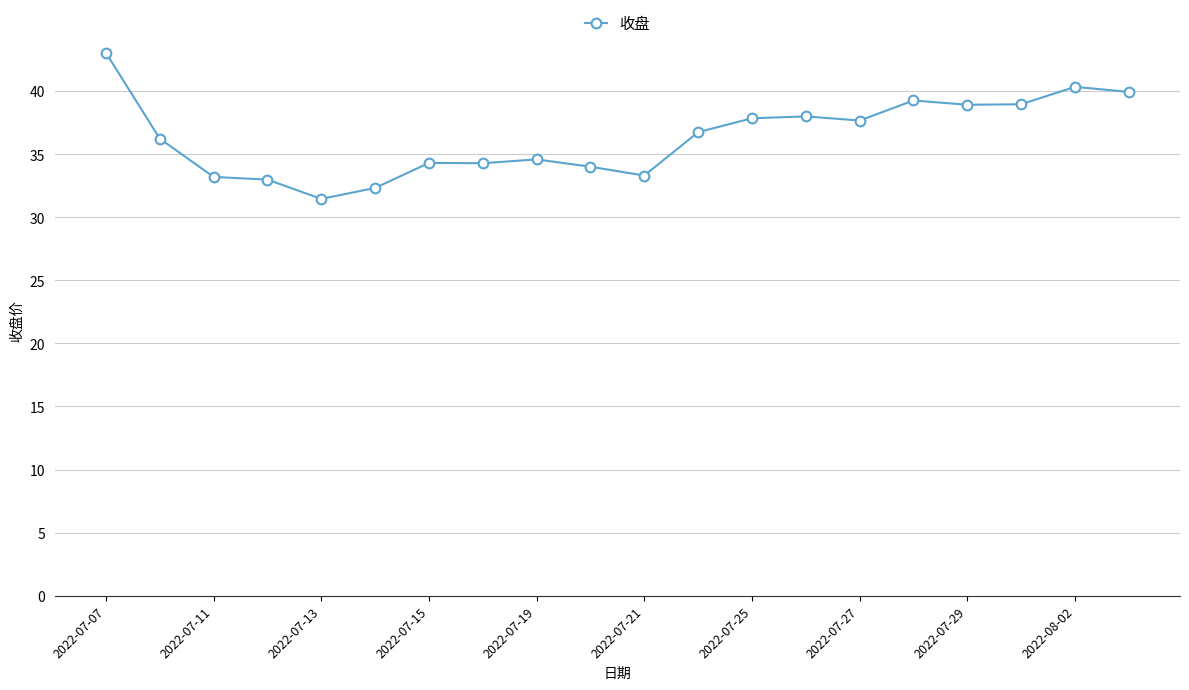

What is the greatest value displayed?

43.0